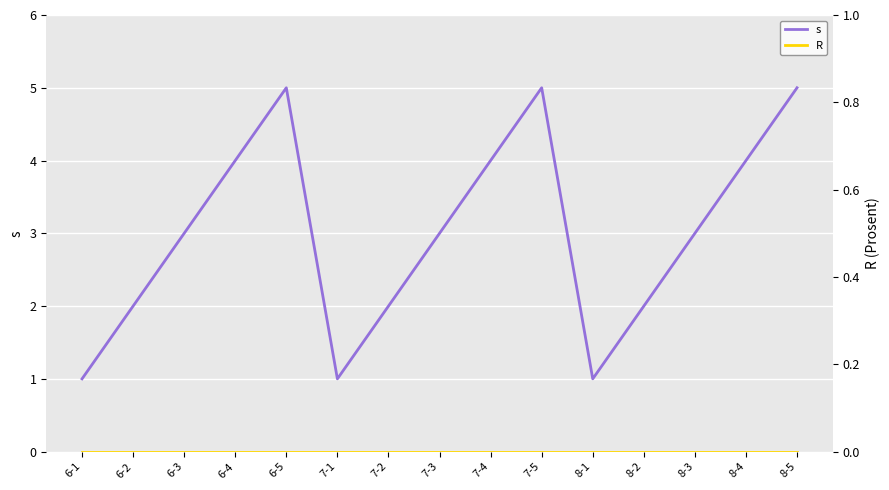

At 7-4, list the series in order from largest to smallest.

s, R